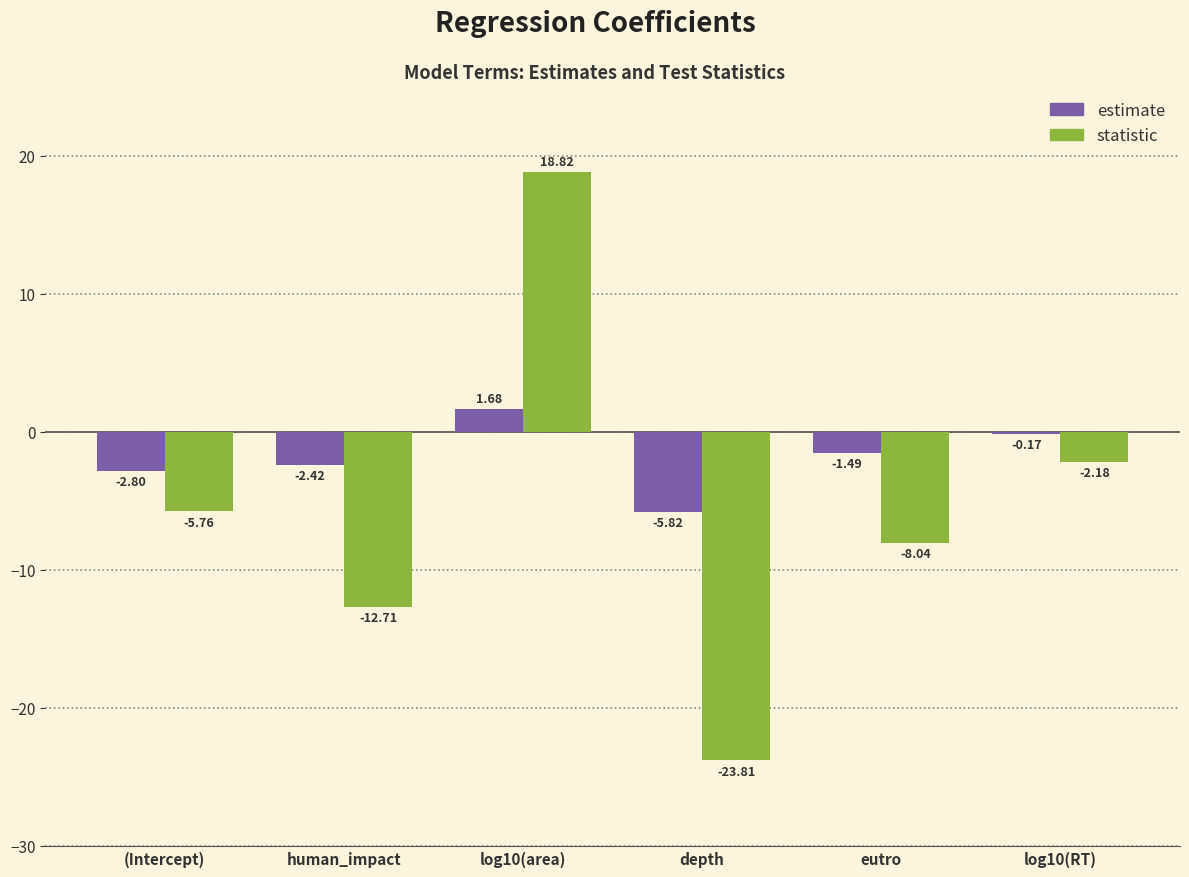

Which category has the lowest value in the statistic series?

depth